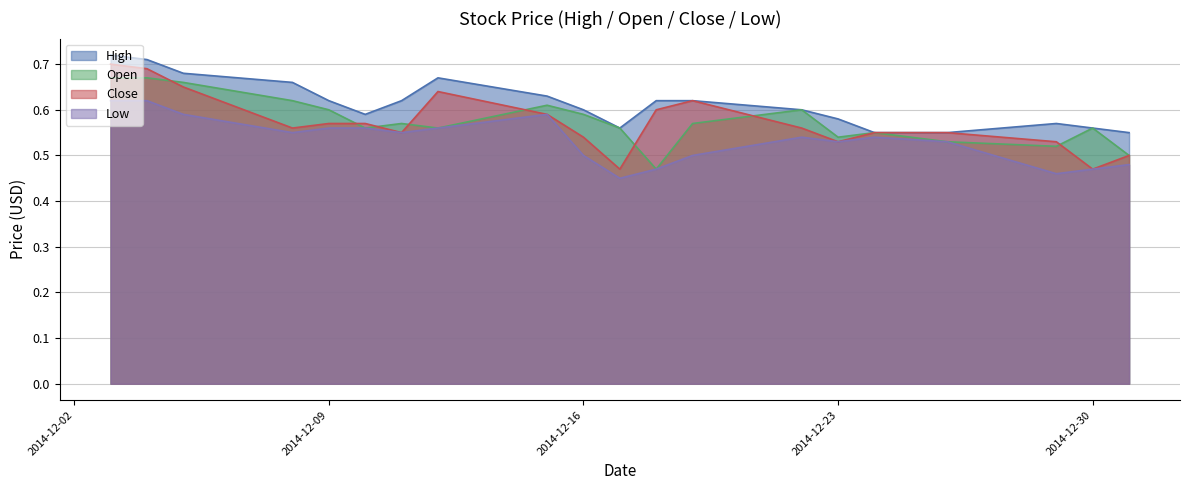

The Low series shows 0.9 at 2014-12-09. True or false?

False